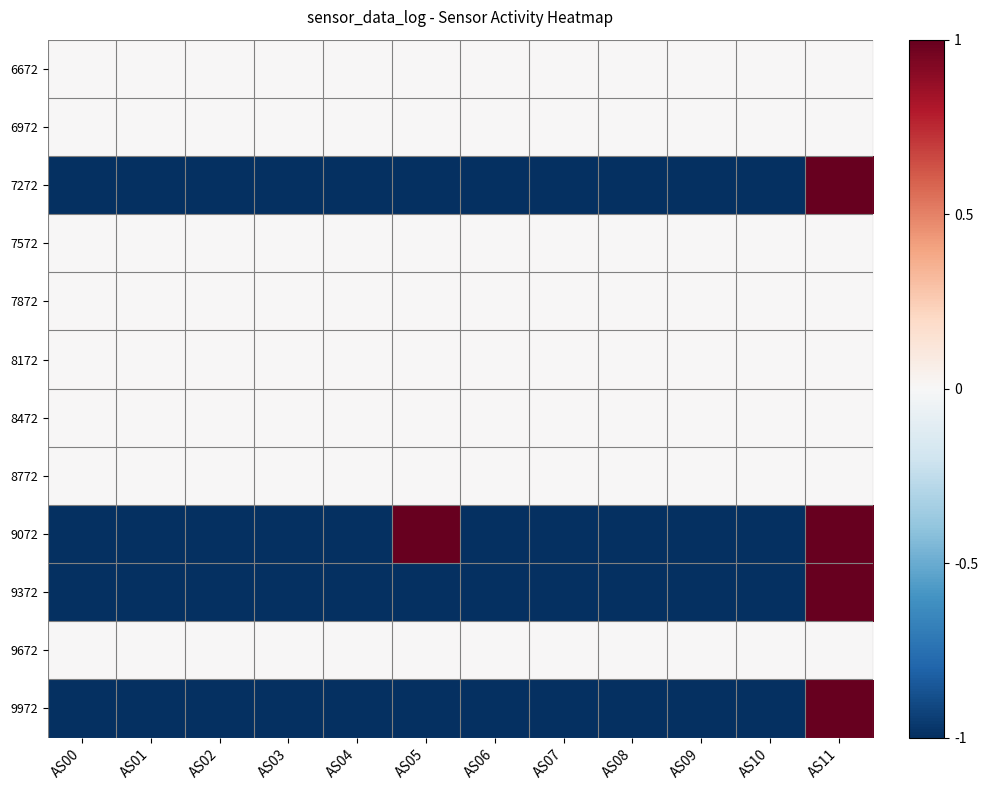

Reading right to left, transcribe all the data shown in this chart.

6672: AS11=0	AS10=0	AS09=0	AS08=0	AS07=0	AS06=0	AS05=0	AS04=0	AS03=0	AS02=0	AS01=0	AS00=0
6972: AS11=0	AS10=0	AS09=0	AS08=0	AS07=0	AS06=0	AS05=0	AS04=0	AS03=0	AS02=0	AS01=0	AS00=0
7272: AS11=1	AS10=-1	AS09=-1	AS08=-1	AS07=-1	AS06=-1	AS05=-1	AS04=-1	AS03=-1	AS02=-1	AS01=-1	AS00=-1
7572: AS11=0	AS10=0	AS09=0	AS08=0	AS07=0	AS06=0	AS05=0	AS04=0	AS03=0	AS02=0	AS01=0	AS00=0
7872: AS11=0	AS10=0	AS09=0	AS08=0	AS07=0	AS06=0	AS05=0	AS04=0	AS03=0	AS02=0	AS01=0	AS00=0
8172: AS11=0	AS10=0	AS09=0	AS08=0	AS07=0	AS06=0	AS05=0	AS04=0	AS03=0	AS02=0	AS01=0	AS00=0
8472: AS11=0	AS10=0	AS09=0	AS08=0	AS07=0	AS06=0	AS05=0	AS04=0	AS03=0	AS02=0	AS01=0	AS00=0
8772: AS11=0	AS10=0	AS09=0	AS08=0	AS07=0	AS06=0	AS05=0	AS04=0	AS03=0	AS02=0	AS01=0	AS00=0
9072: AS11=1	AS10=-1	AS09=-1	AS08=-1	AS07=-1	AS06=-1	AS05=1	AS04=-1	AS03=-1	AS02=-1	AS01=-1	AS00=-1
9372: AS11=1	AS10=-1	AS09=-1	AS08=-1	AS07=-1	AS06=-1	AS05=-1	AS04=-1	AS03=-1	AS02=-1	AS01=-1	AS00=-1
9672: AS11=0	AS10=0	AS09=0	AS08=0	AS07=0	AS06=0	AS05=0	AS04=0	AS03=0	AS02=0	AS01=0	AS00=0
9972: AS11=1	AS10=-1	AS09=-1	AS08=-1	AS07=-1	AS06=-1	AS05=-1	AS04=-1	AS03=-1	AS02=-1	AS01=-1	AS00=-1